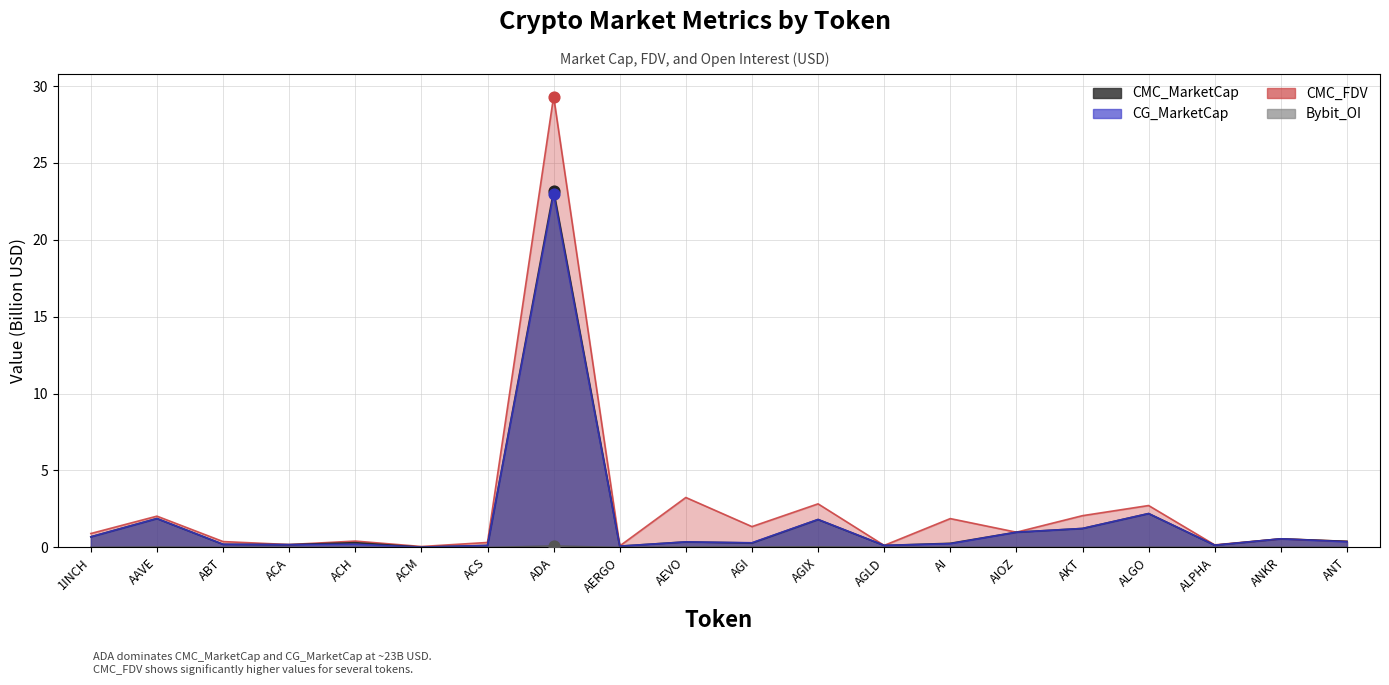

What are all the series names shown in the legend?

CMC_MarketCap, CG_MarketCap, CMC_FDV, Bybit_OI